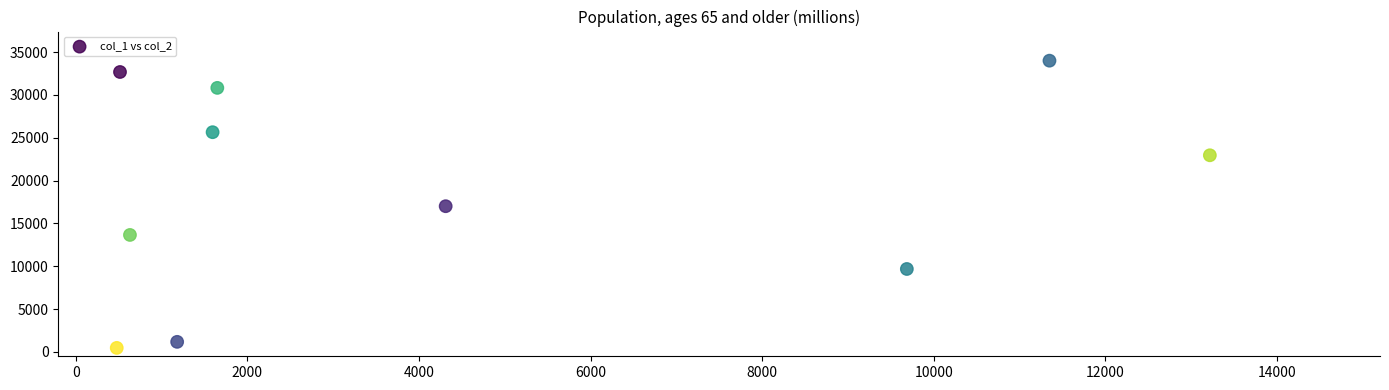

What is the average X value?

4462